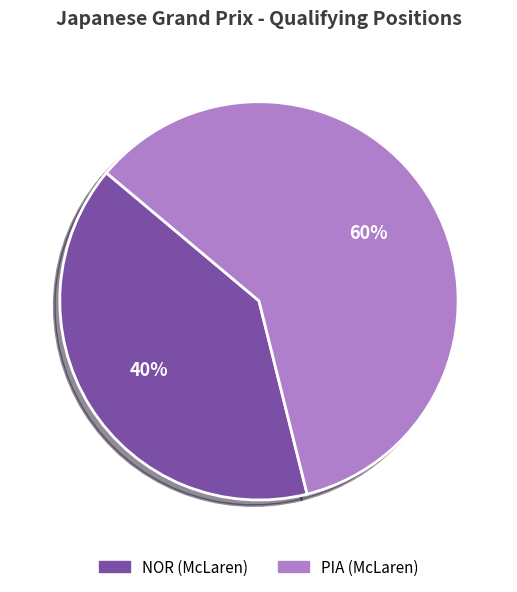

Is the sum of PIA (McLaren) and NOR (McLaren) greater than half?

Yes